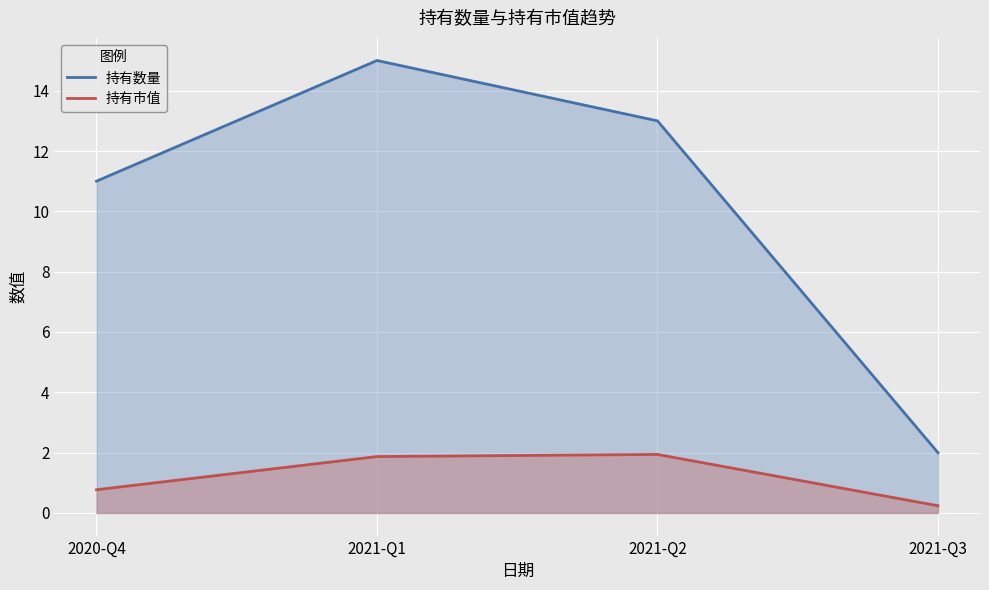

Which series has the widest spread of values?

持有数量